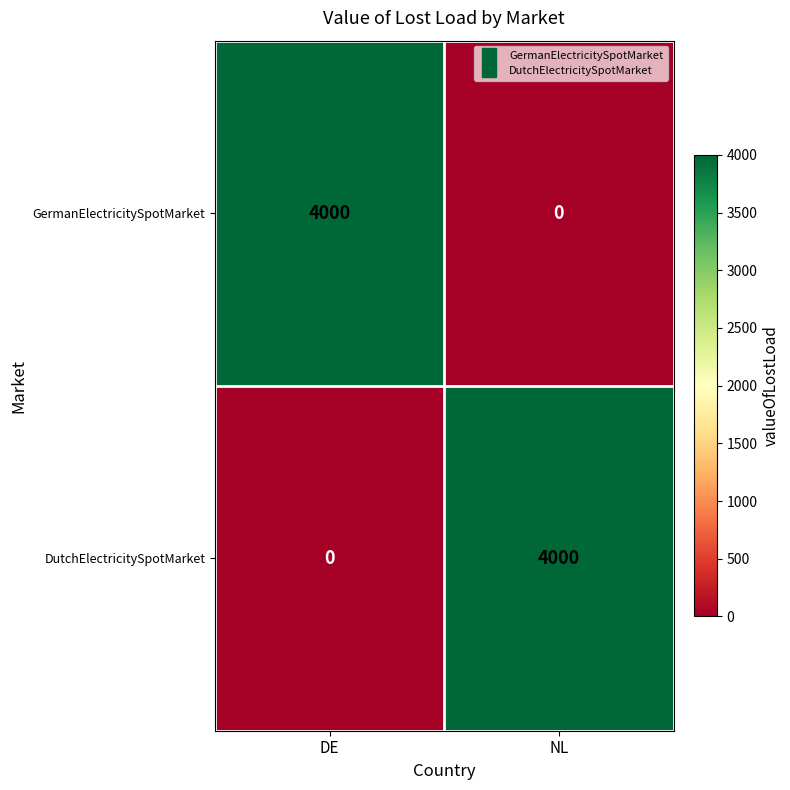

What is the sum of the DutchElectricitySpotMarket values at DE and NL?

4000